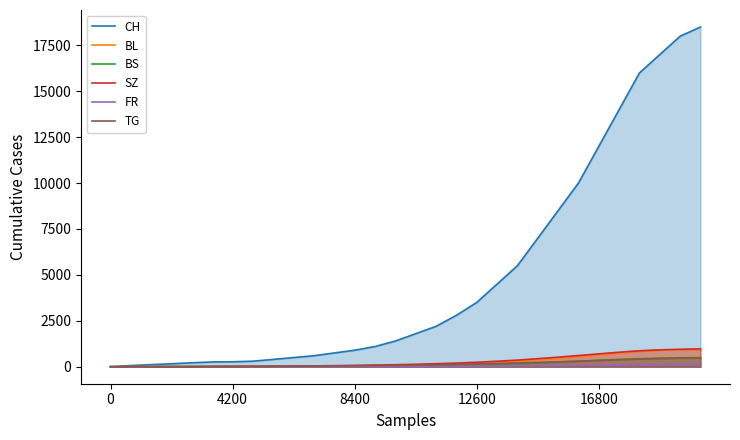

What is the sum of all BS values?

4347